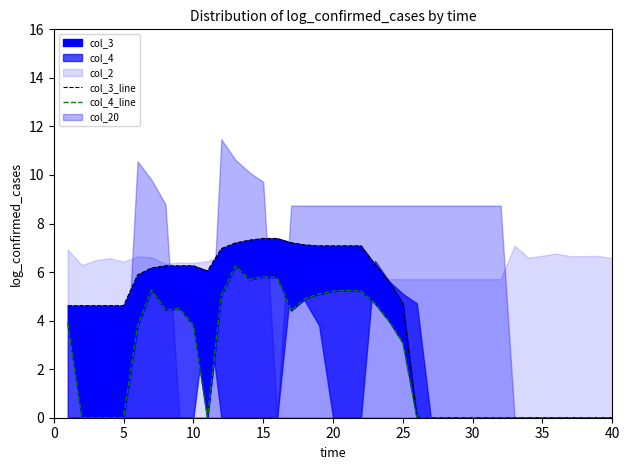

The value of col_3_line at 17 is 7.1. True or false?

True